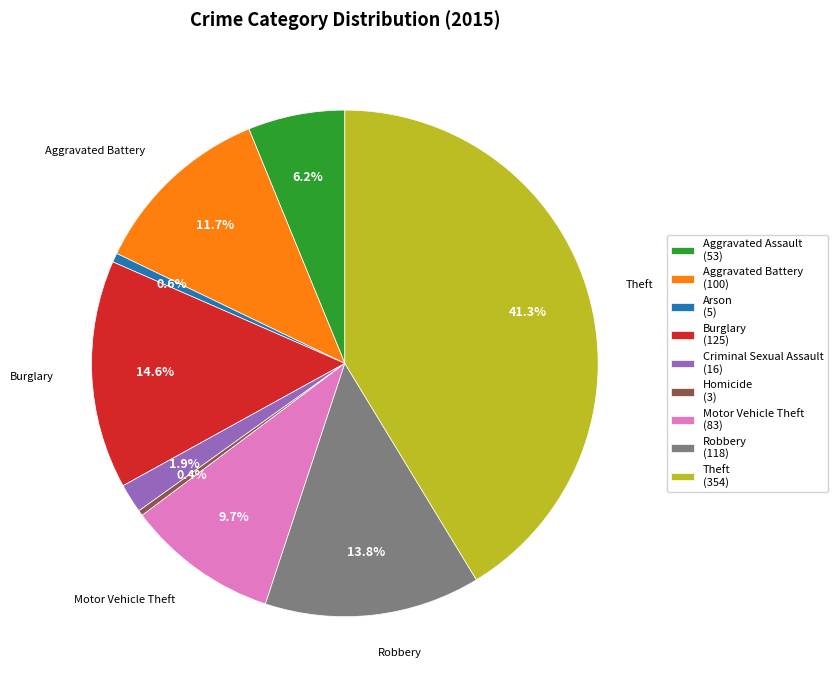

Between Homicide (3) and Aggravated Battery (100), which is larger?

Aggravated Battery (100)